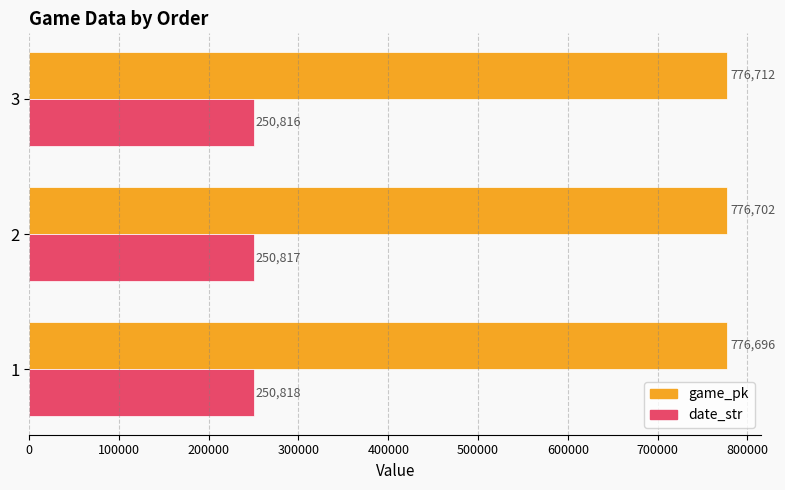

What is the approximate value of game_pk at 2, to the nearest 5?

776700